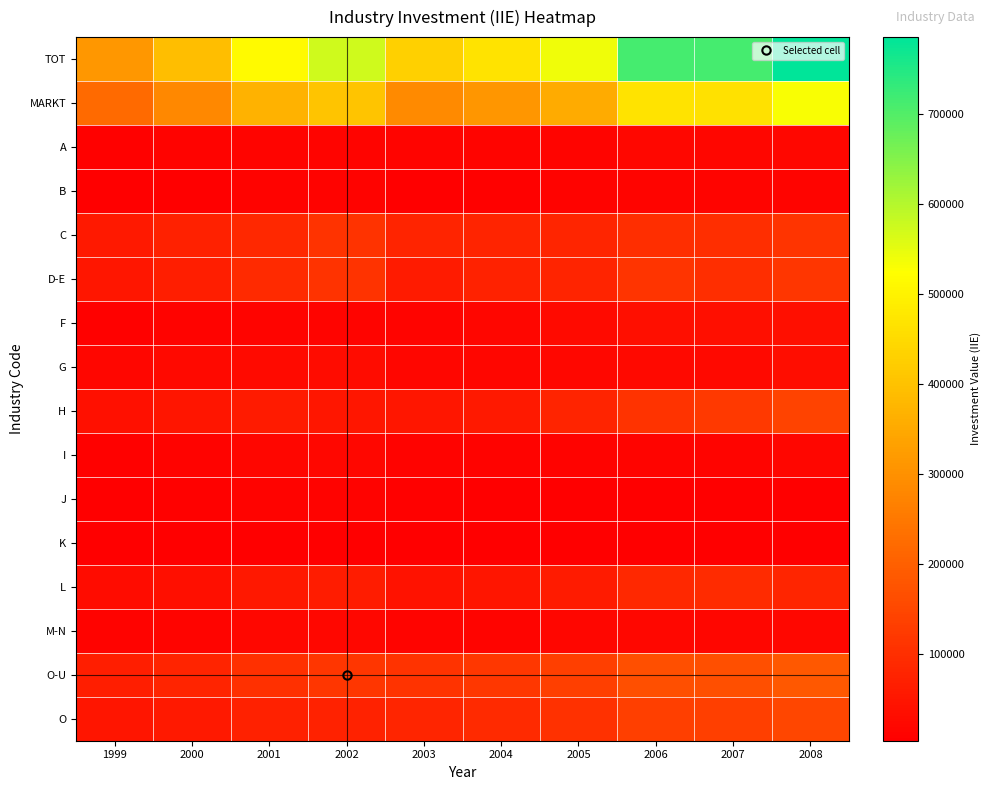

What is the spread (max minus min) of values at 2006?

708564